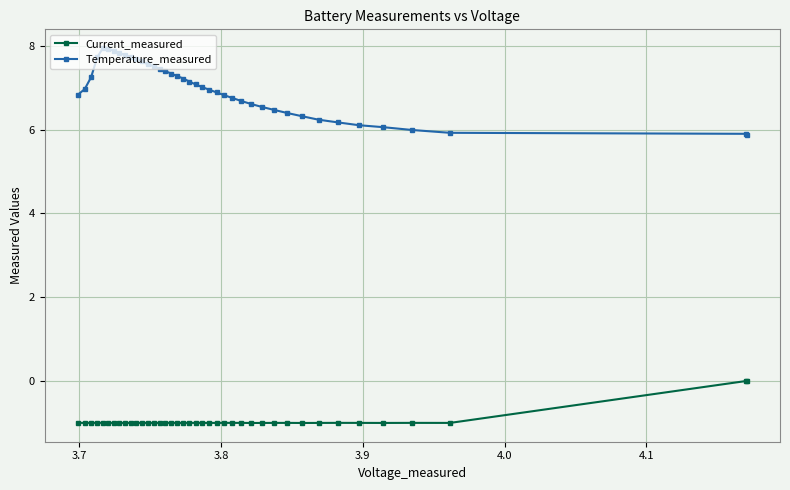

What is the maximum value shown in the chart?

7.9